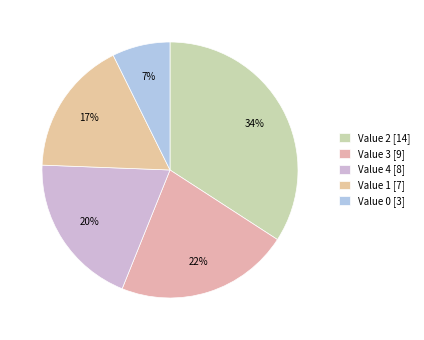

Rank the categories by value from lowest to highest.

Value 0 [3], Value 1 [7], Value 4 [8], Value 3 [9], Value 2 [14]